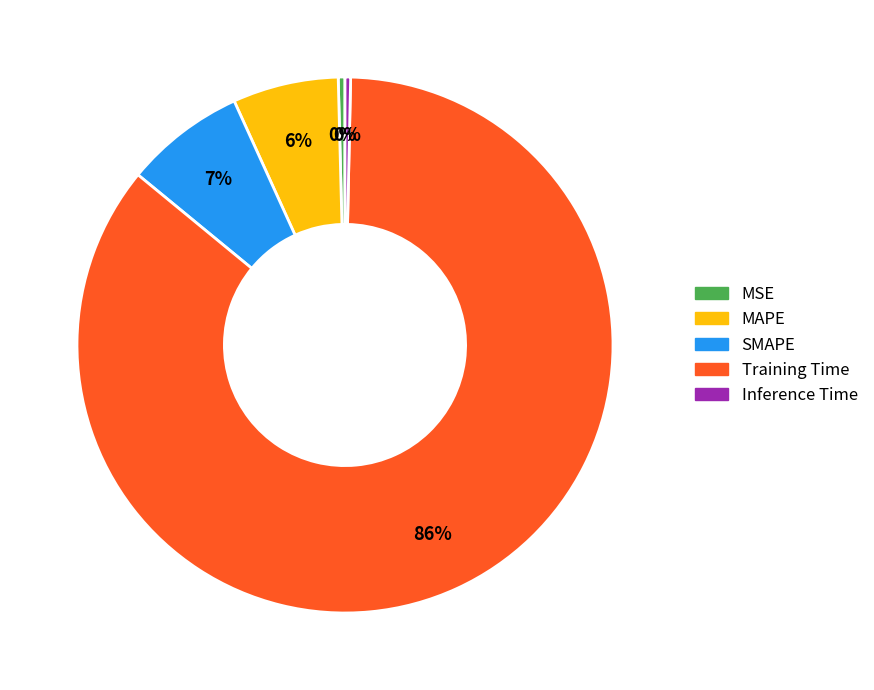

Is the sum of Training Time and Inference Time greater than half?

Yes